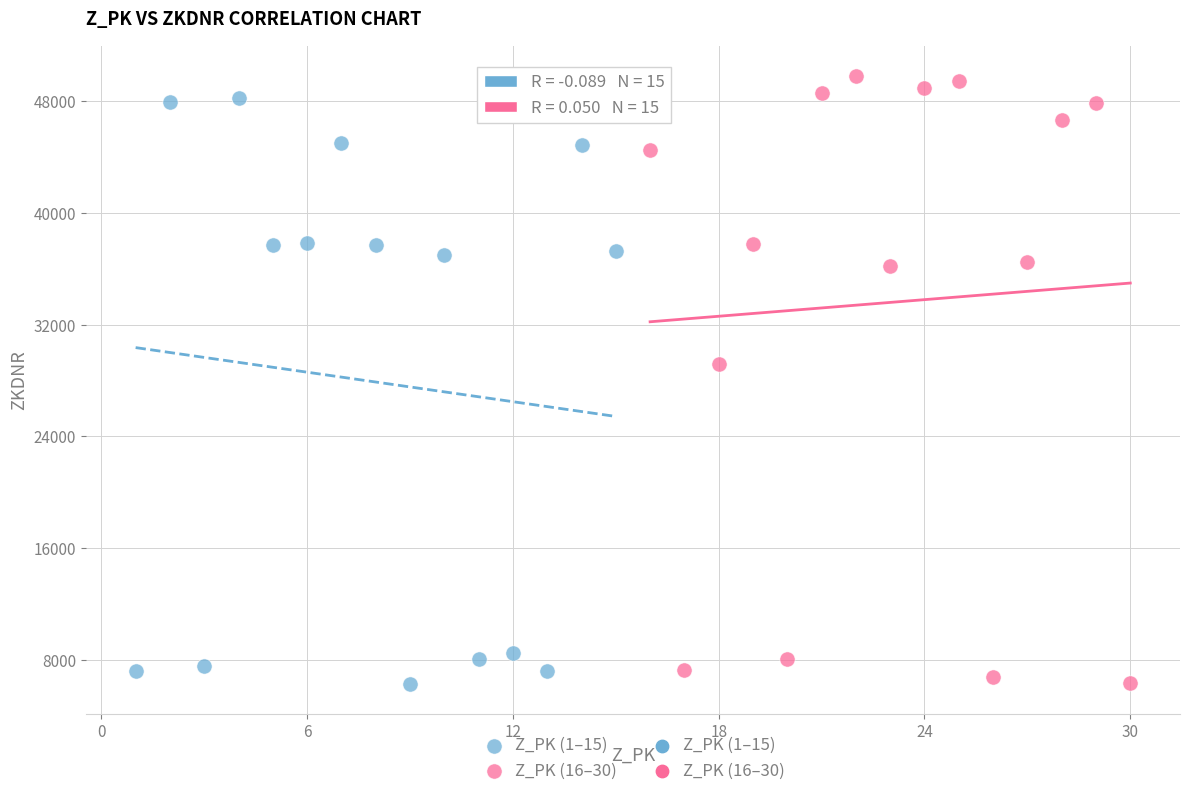

Which series has the widest spread of Y values?

Z_PK (16–30)